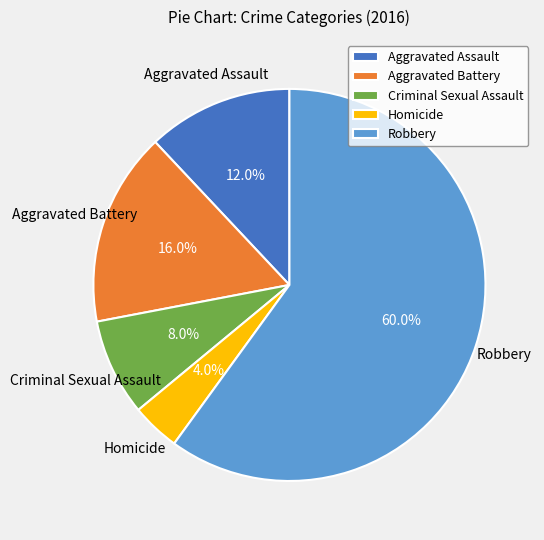

Which slice is the largest?

Robbery